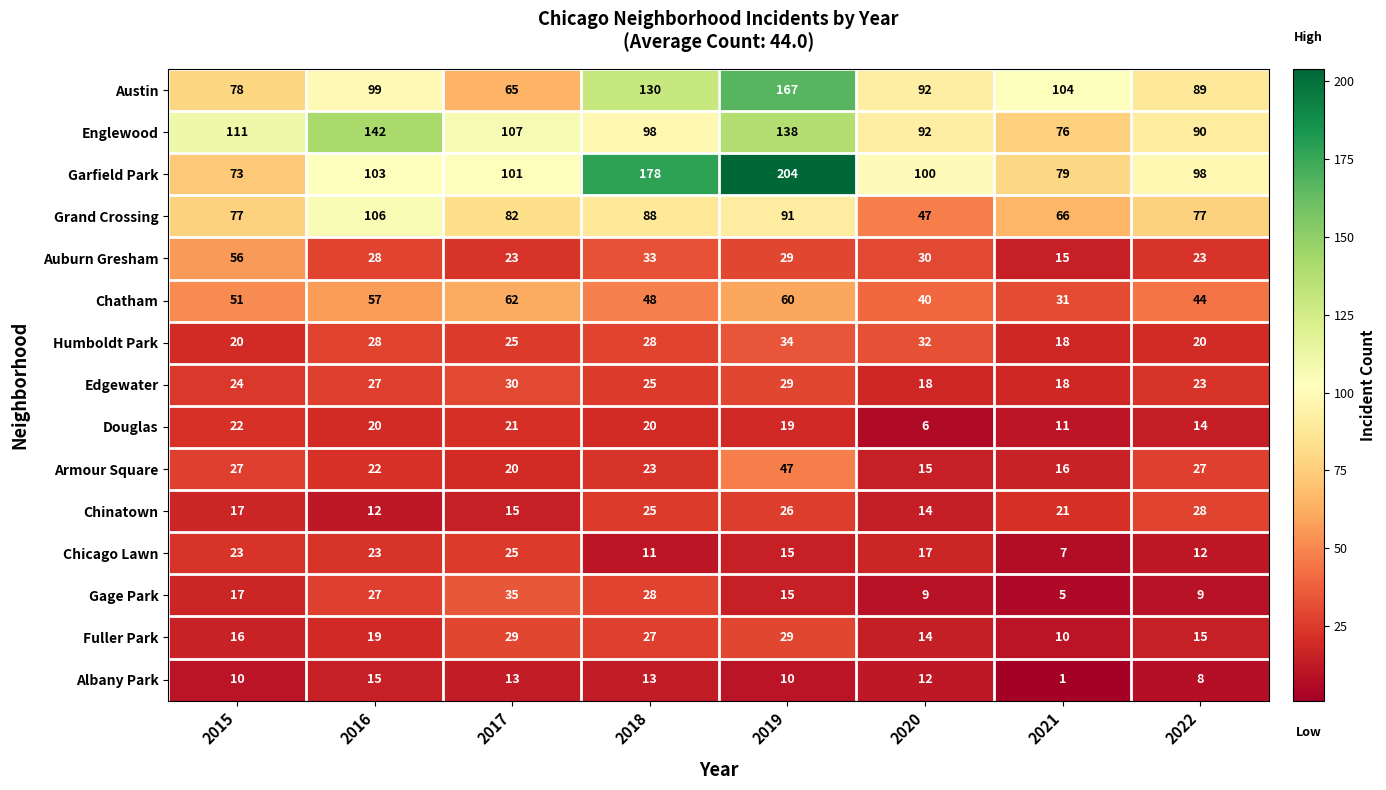

How many distinct data groups are displayed?

15